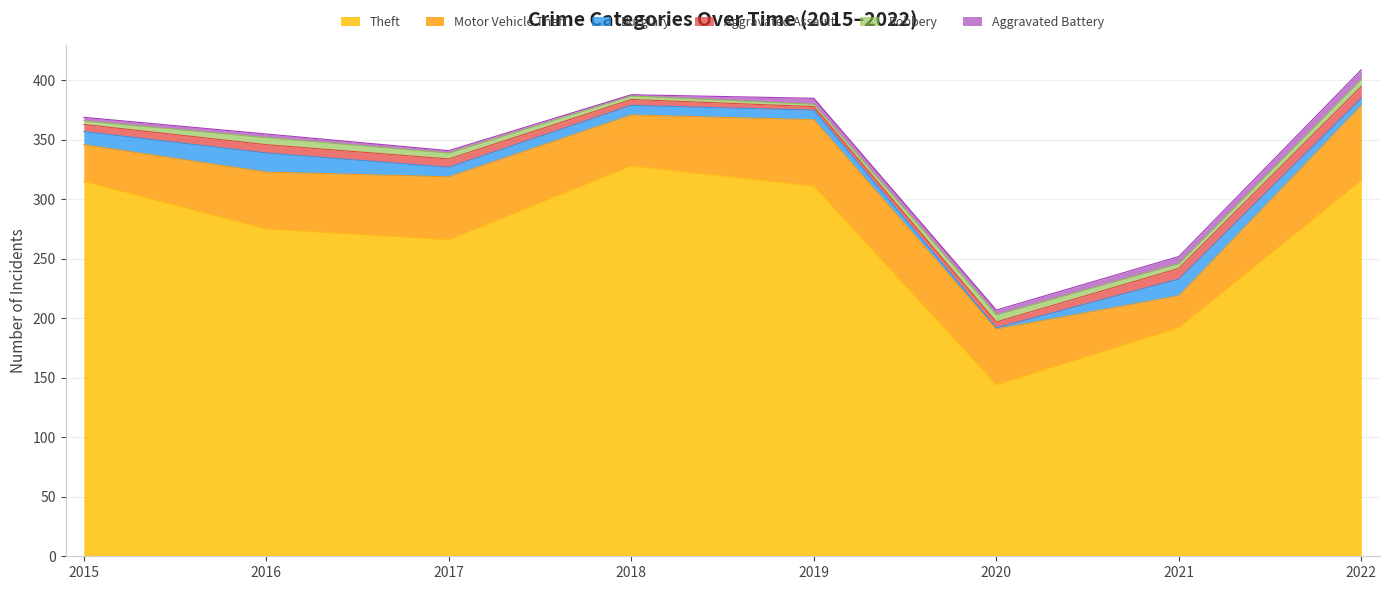

In Aggravated Battery, how many points are higher than both neighbors (excluding endpoints)?

1